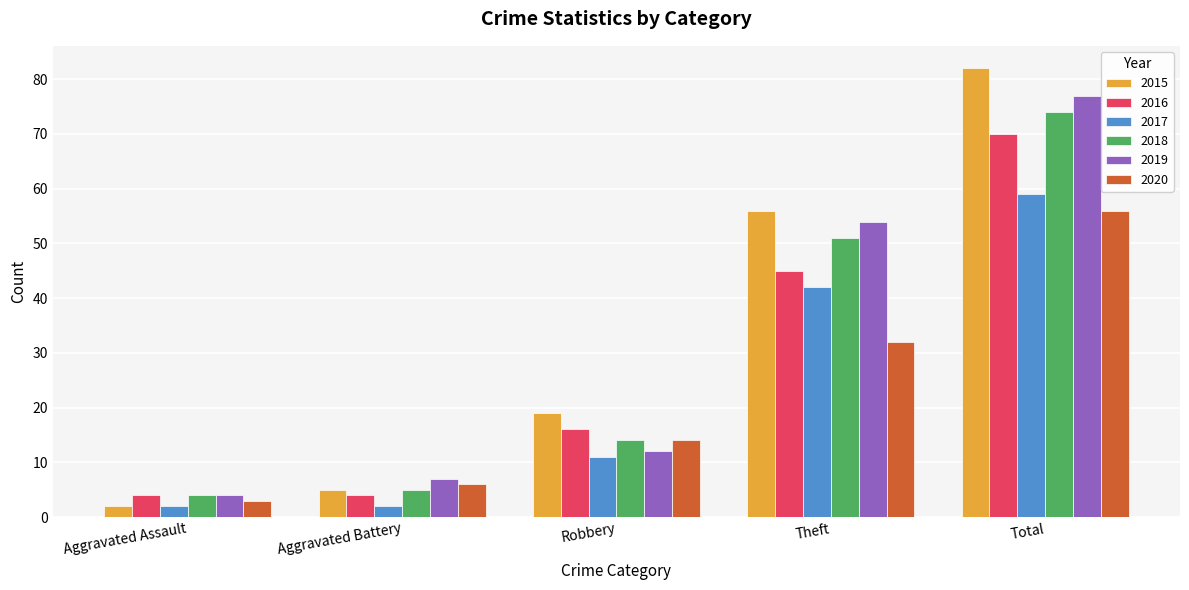

Where is 2020 nearest to the value 29?

Theft